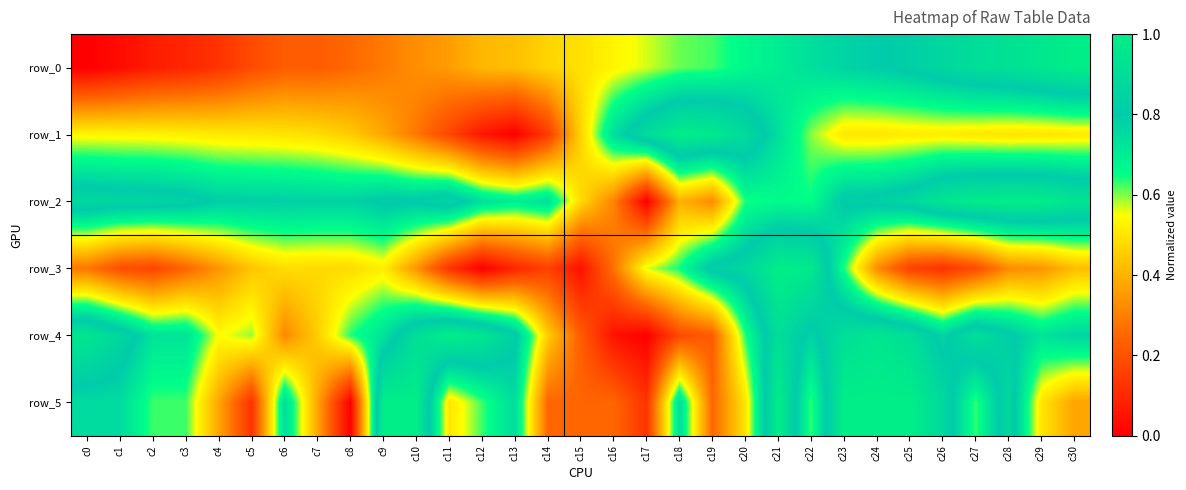

Rank the series at c3 from lowest to highest value.

row_0, row_3, row_1, row_5, row_4, row_2